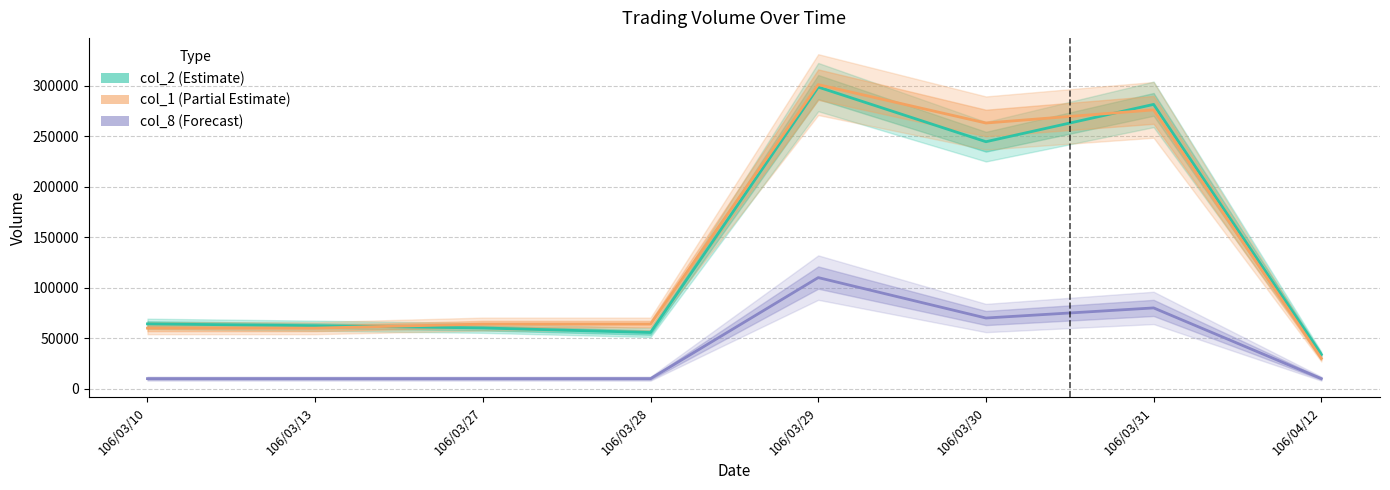

Reading right to left, transcribe all the data shown in this chart.

col_2: 106/04/12=33900	106/03/31=281430	106/03/30=244500	106/03/29=298560	106/03/28=55680	106/03/27=60160	106/03/13=62400	106/03/10=64200
col_1: 106/04/12=30000	106/03/31=276000	106/03/30=263000	106/03/29=301000	106/03/28=64000	106/03/27=64000	106/03/13=60000	106/03/10=60000
col_8: 106/04/12=10000	106/03/31=80000	106/03/30=70000	106/03/29=110000	106/03/28=10000	106/03/27=10000	106/03/13=10000	106/03/10=10000